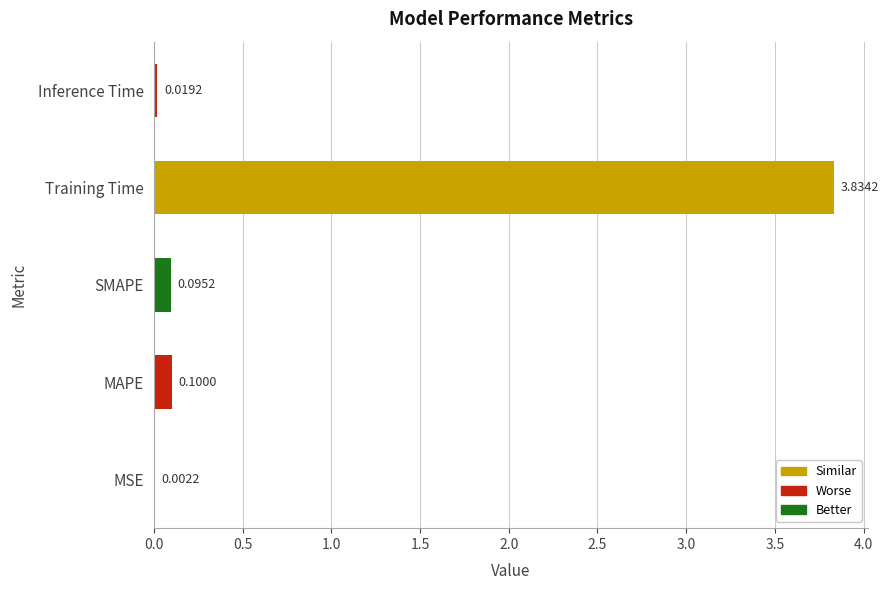

Does the chart contain stacked bars?

No